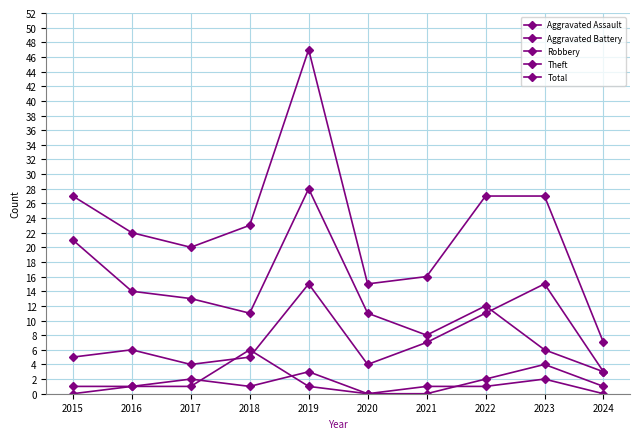

True or false: Aggravated Battery and Aggravated Assault intersect in this chart.

True